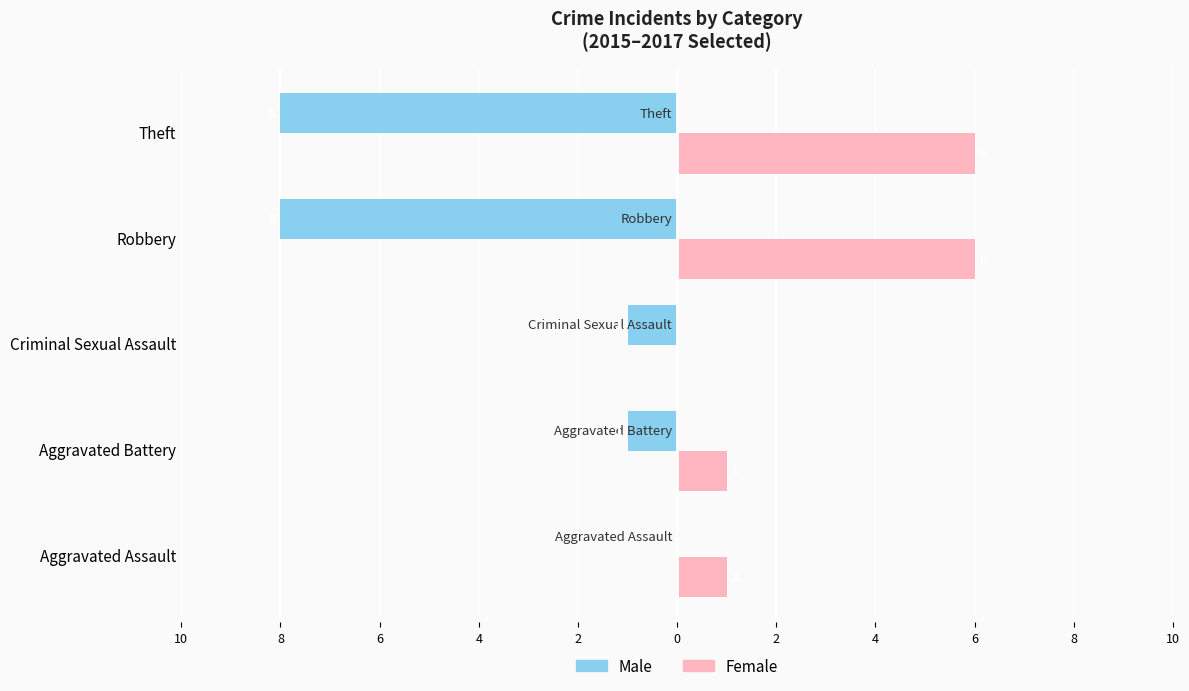

What are all the series names shown in the legend?

Male, Female